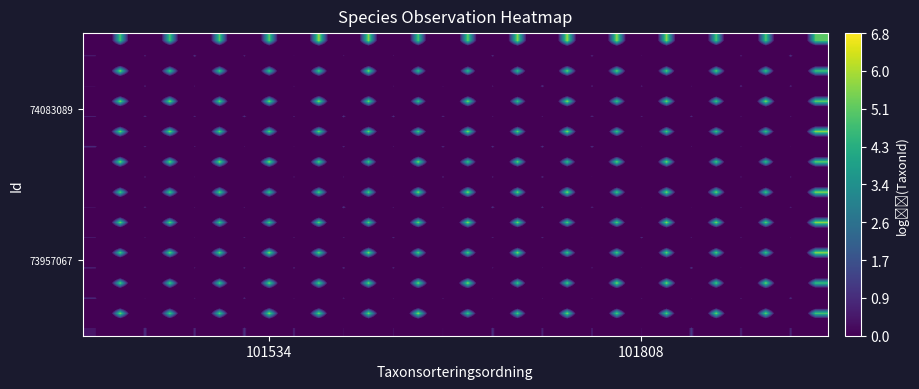

How many distinct data groups are displayed?

20